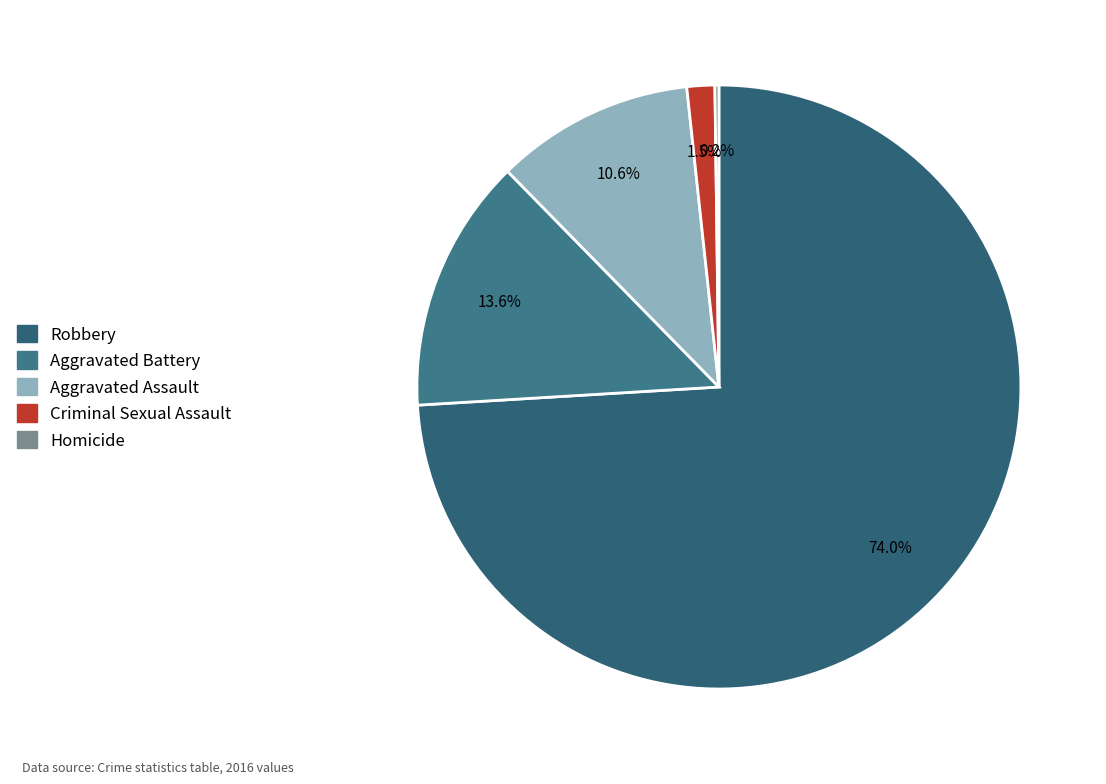

What is the smallest slice in the pie chart?

Homicide